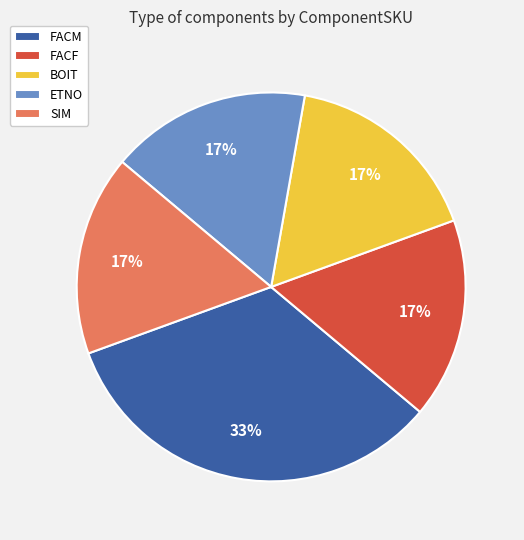

To the nearest percent, what is the average slice percentage?

20%